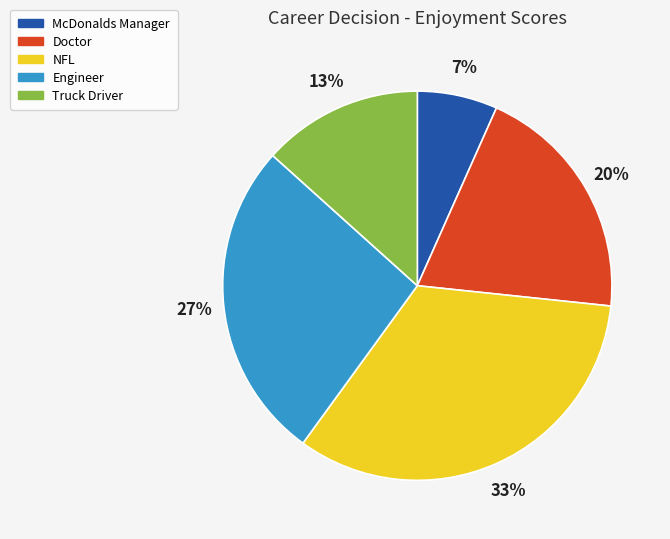

What is the largest slice in the pie chart?

NFL